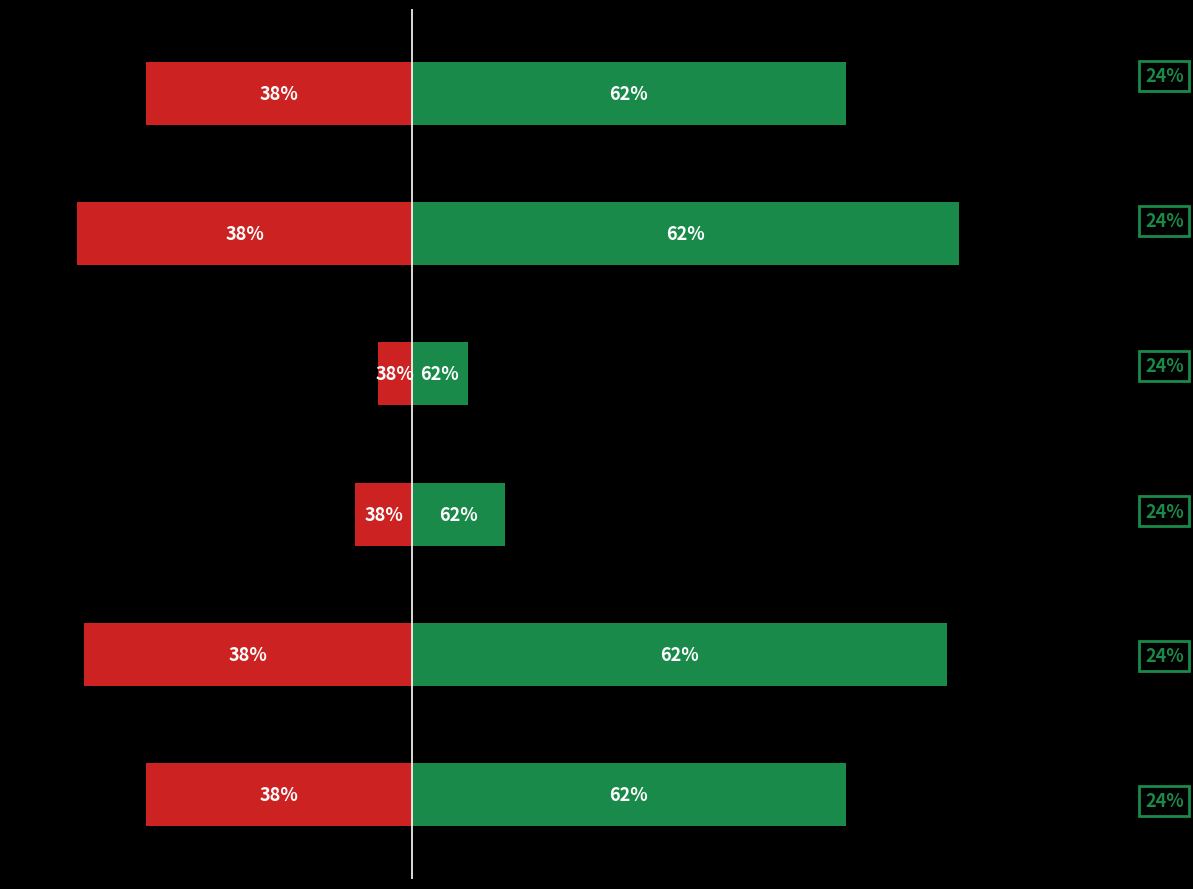

What is the average value of the 负值 series?

-8.5